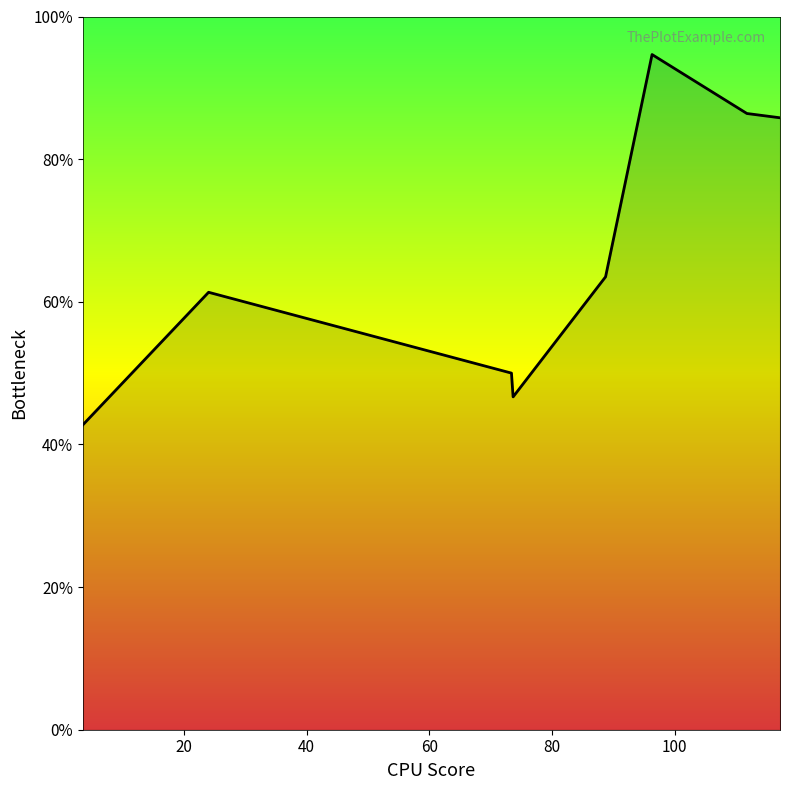

What is the difference between the maximum and minimum values?

51.9